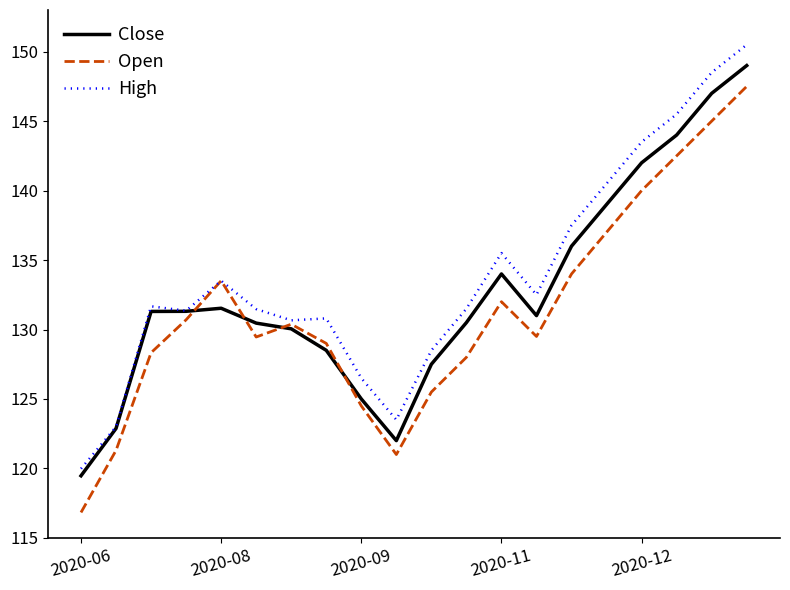

What is the maximum value shown in the chart?

150.5